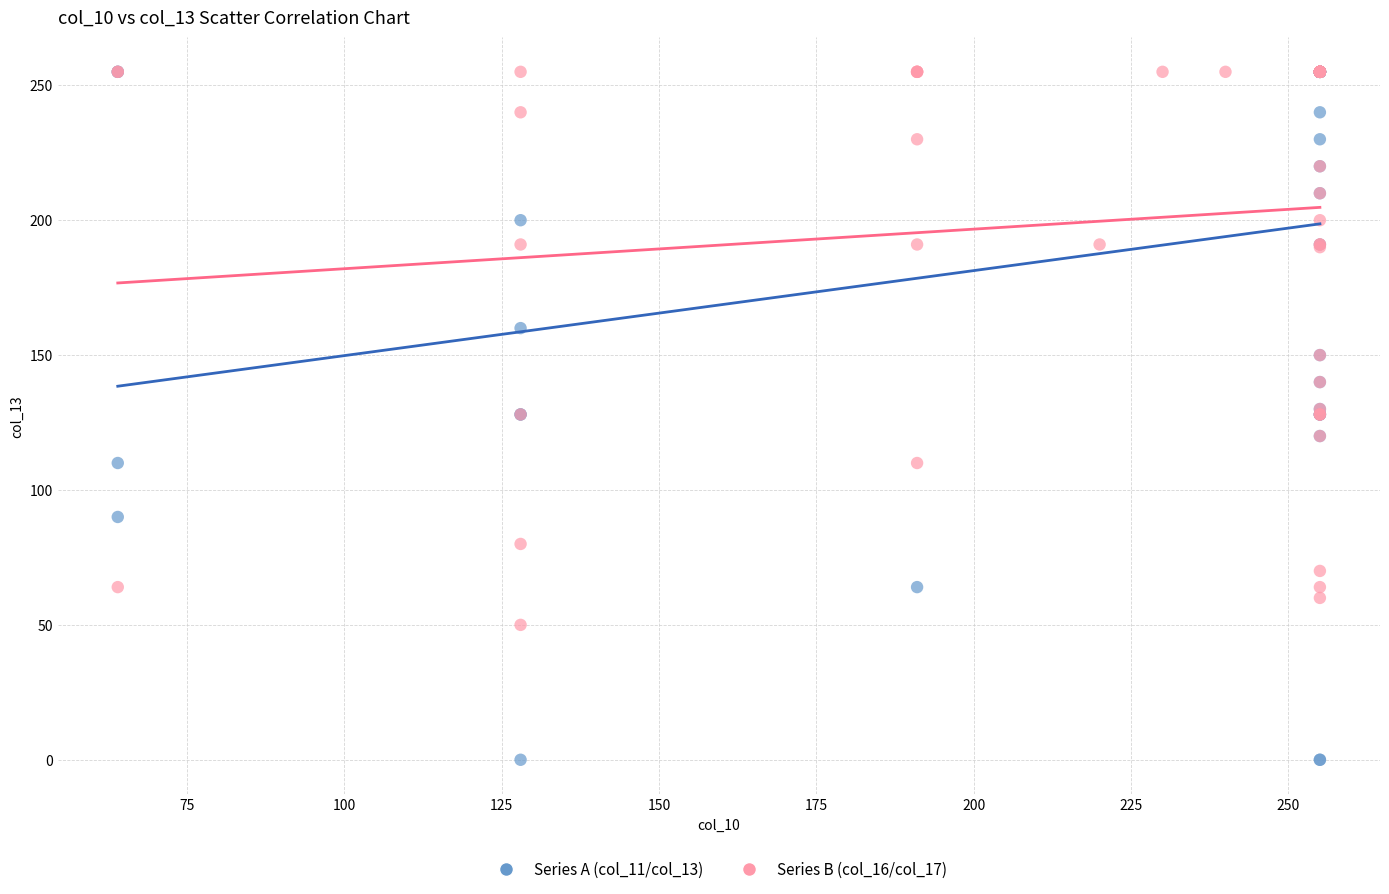

Which series has the widest spread of Y values?

Series A (col_11/col_13)